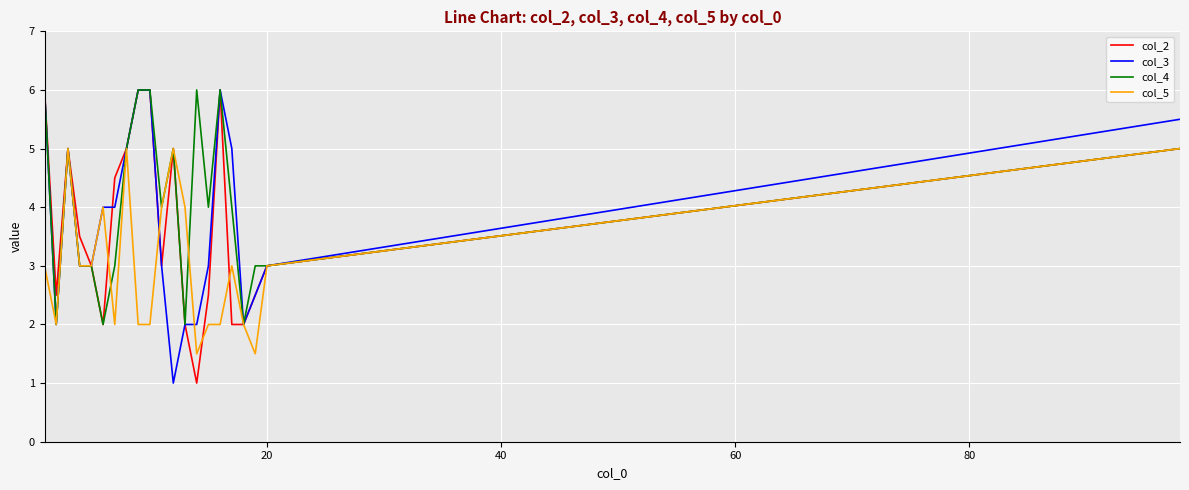

Count the col_4 values in the range 3 to 5.

12